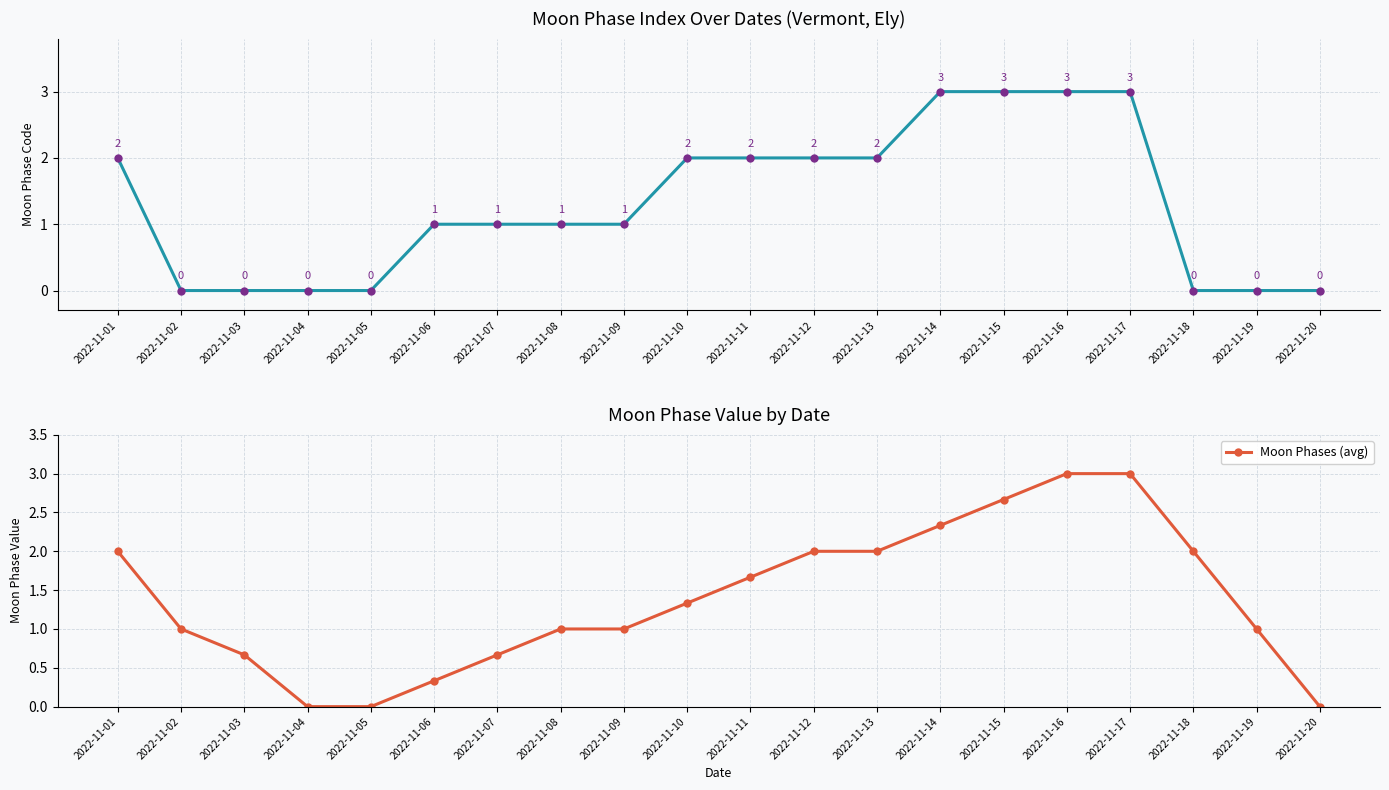

What is the highest value of the Moon Phases series?

3.0